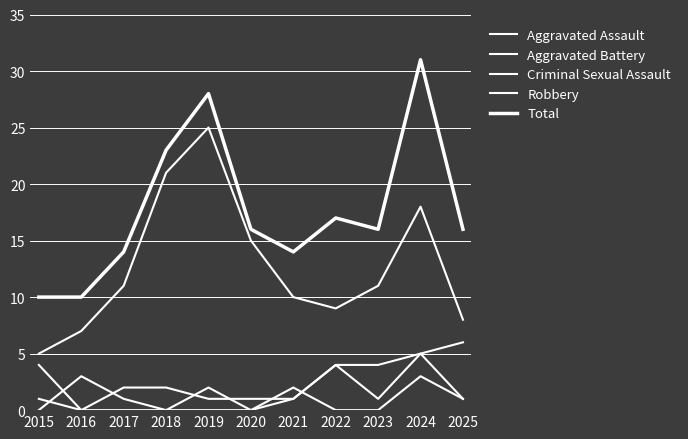

How many lines are shown in the chart?

5